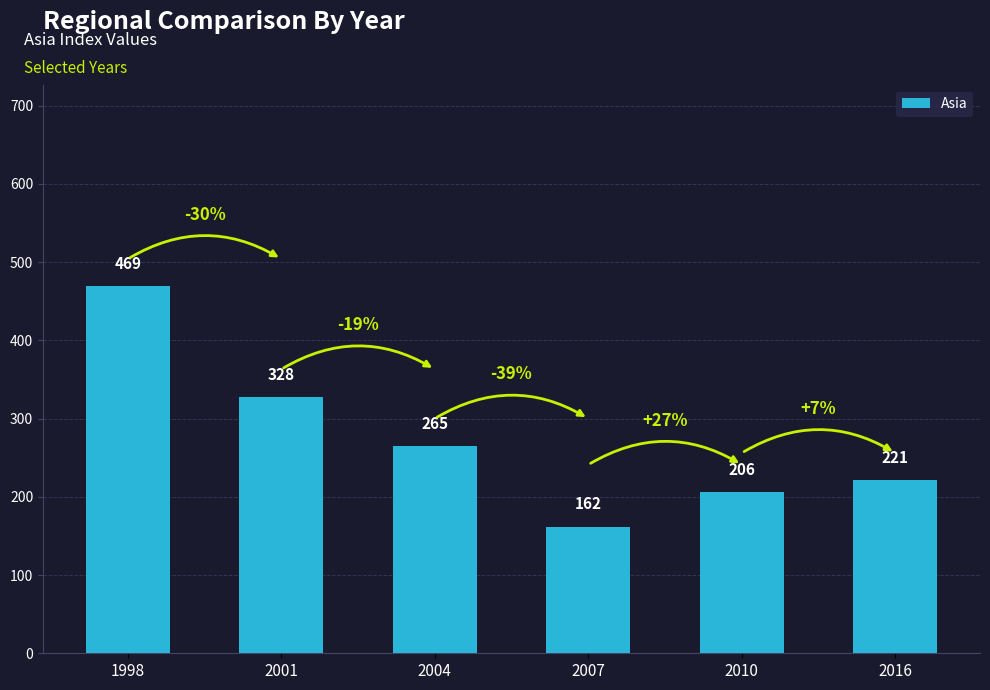

What is the change in value from 2001 to 2004?

-63